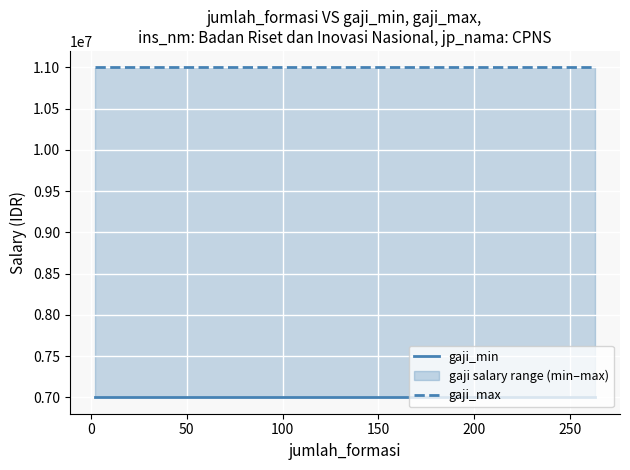

True or false: gaji_min and gaji_max cross at least once.

False